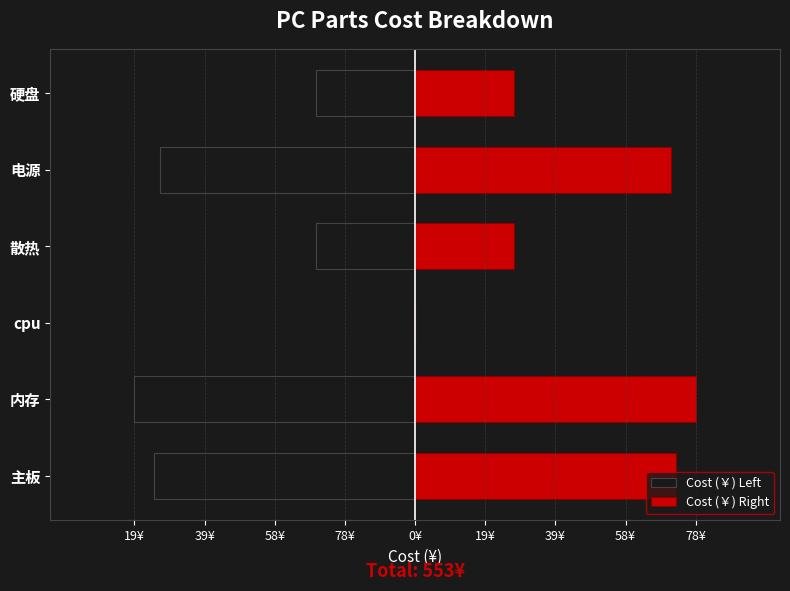

Reading left to right, list all the values displayed in this chart.

Cost (￥) Left: -72.5	-78.0	0.0	-27.5	-71.0	-27.5
Cost (￥) Right: 72.5	78.0	0.0	27.5	71.0	27.5